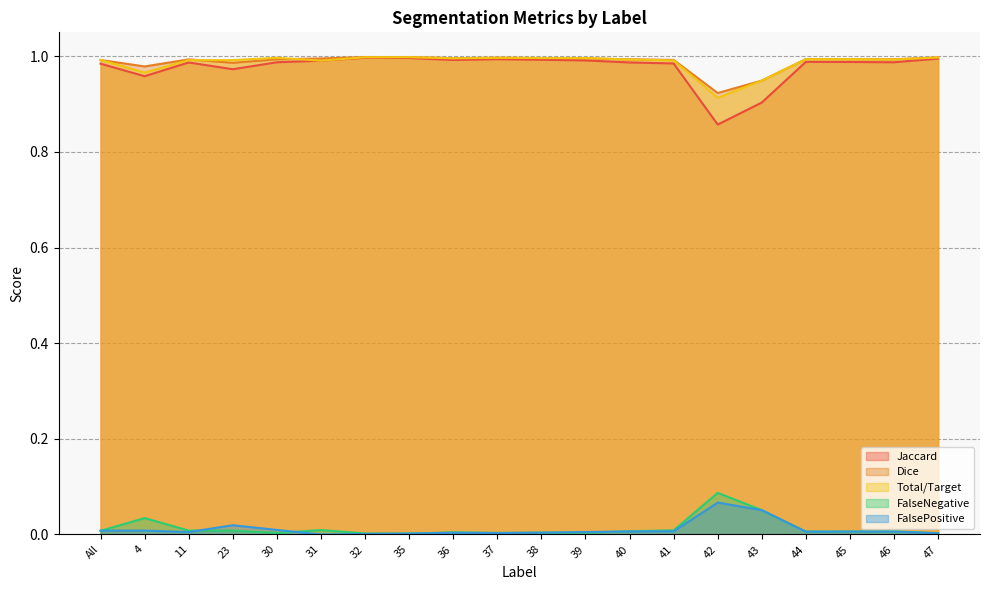

What are all the series names shown in the legend?

Jaccard, Dice, Total/Target, FalseNegative, FalsePositive